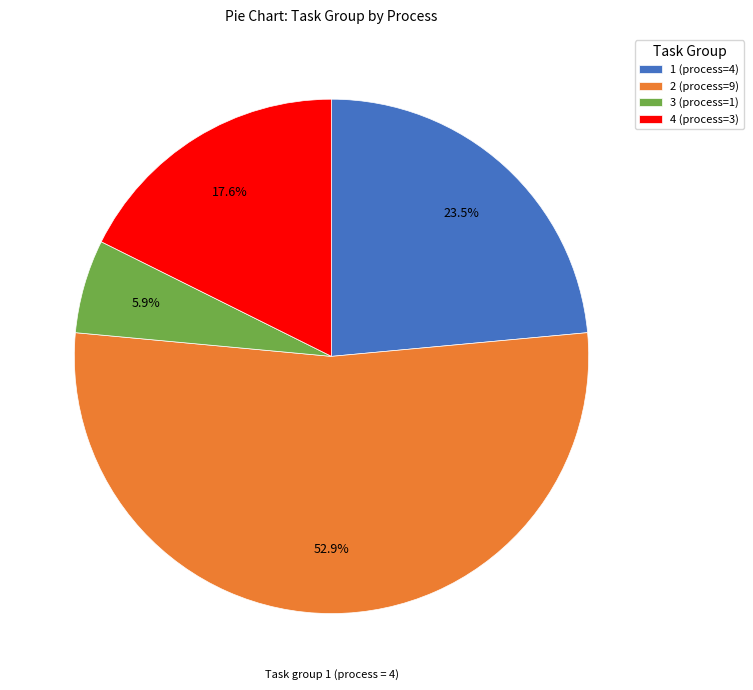

How many slices are in this pie chart?

4